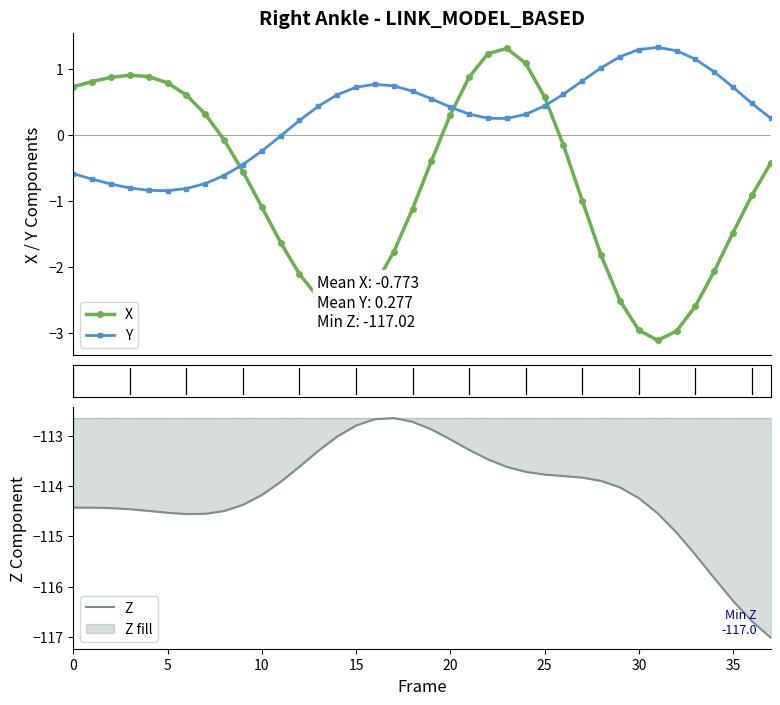

Which series changed the most between 15 and 31?

Z